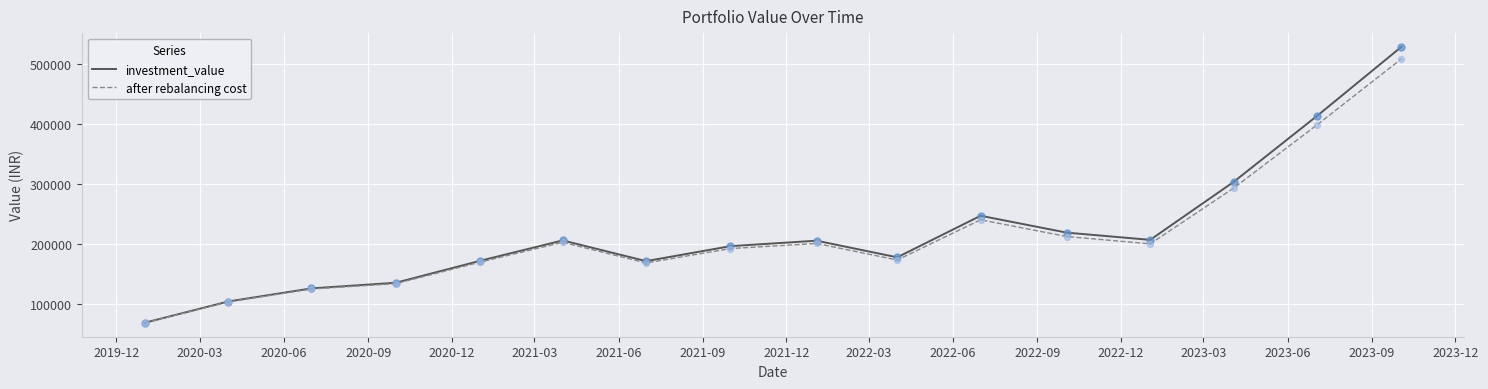

At how many categories does at least one series exceed 248592?

3